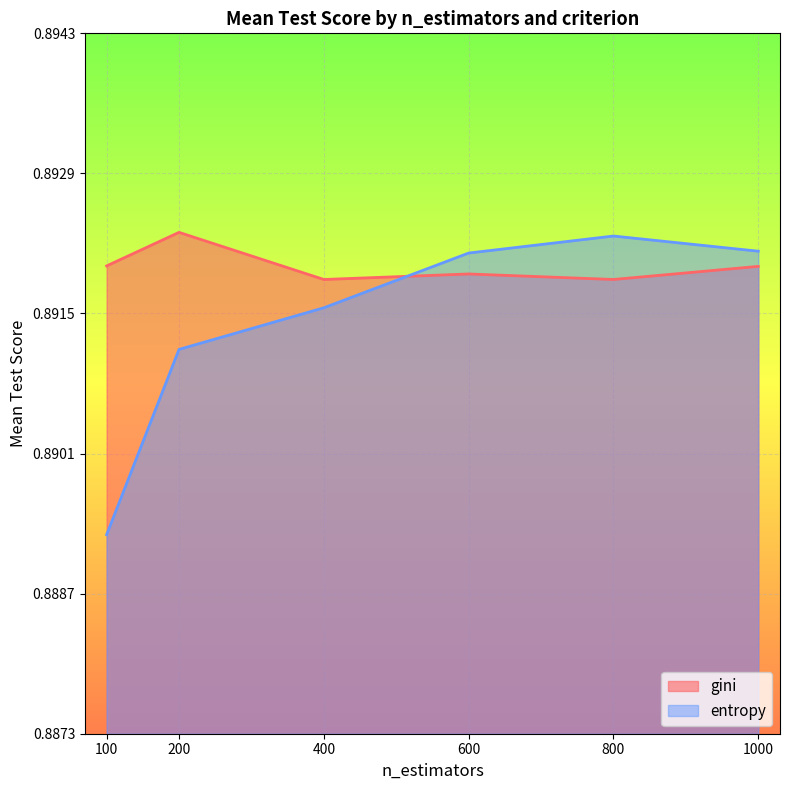

At which category does gini reach its first local valley?

400